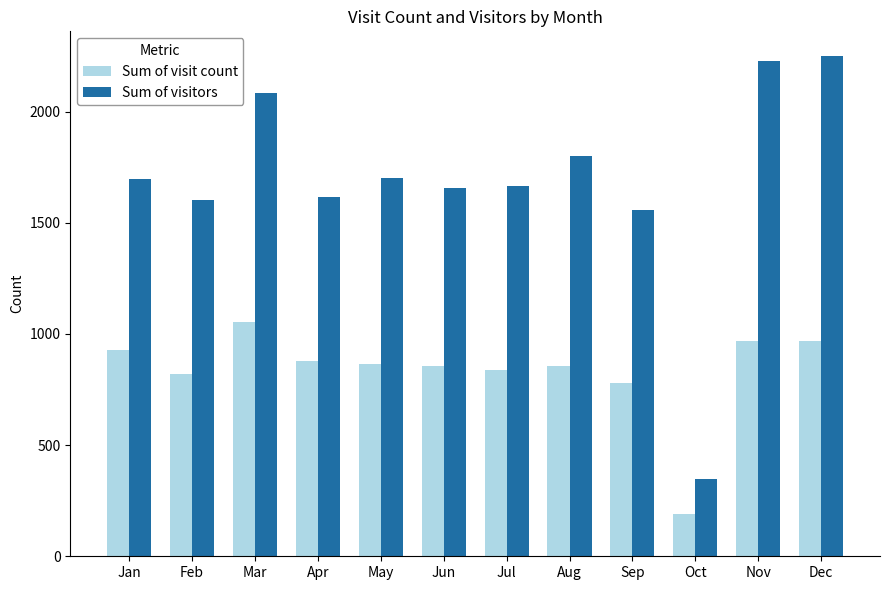

What is the sum of the Sum of visitors values at Feb and Nov?

3831